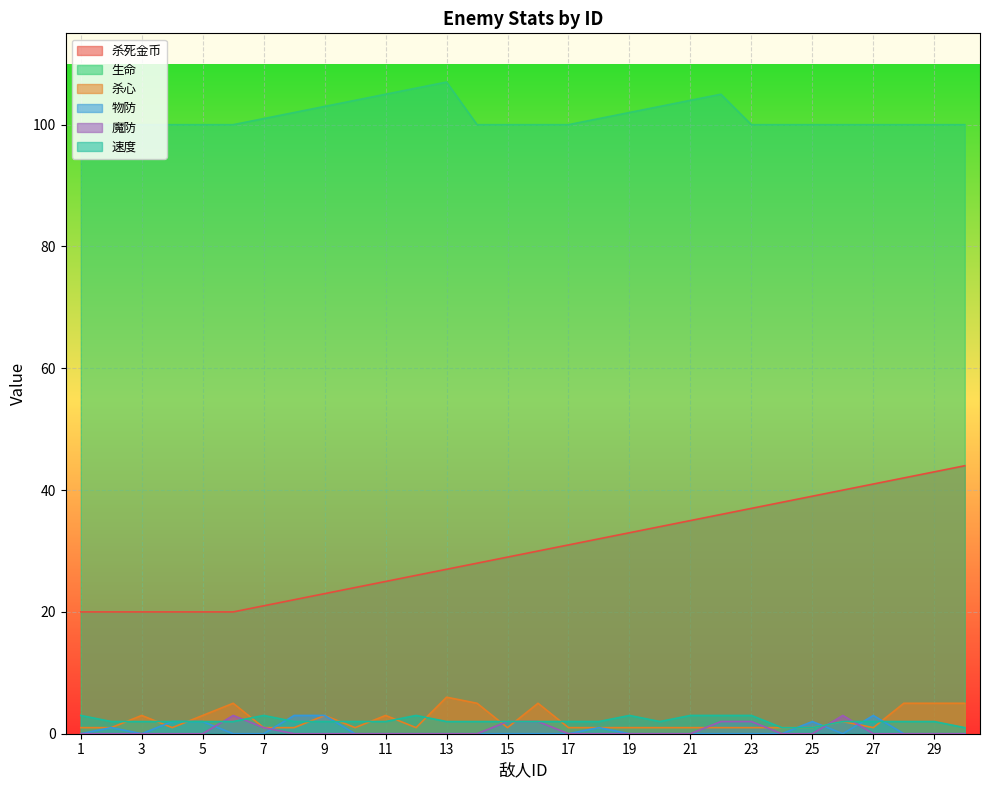

List the labels in order of 物防 value, largest first.

8, 9, 27, 4, 5, 25, 2, 18, 1, 3, 6, 7, 10, 11, 12, 13, 14, 15, 16, 17, 19, 20, 21, 22, 23, 24, 26, 28, 29, 30